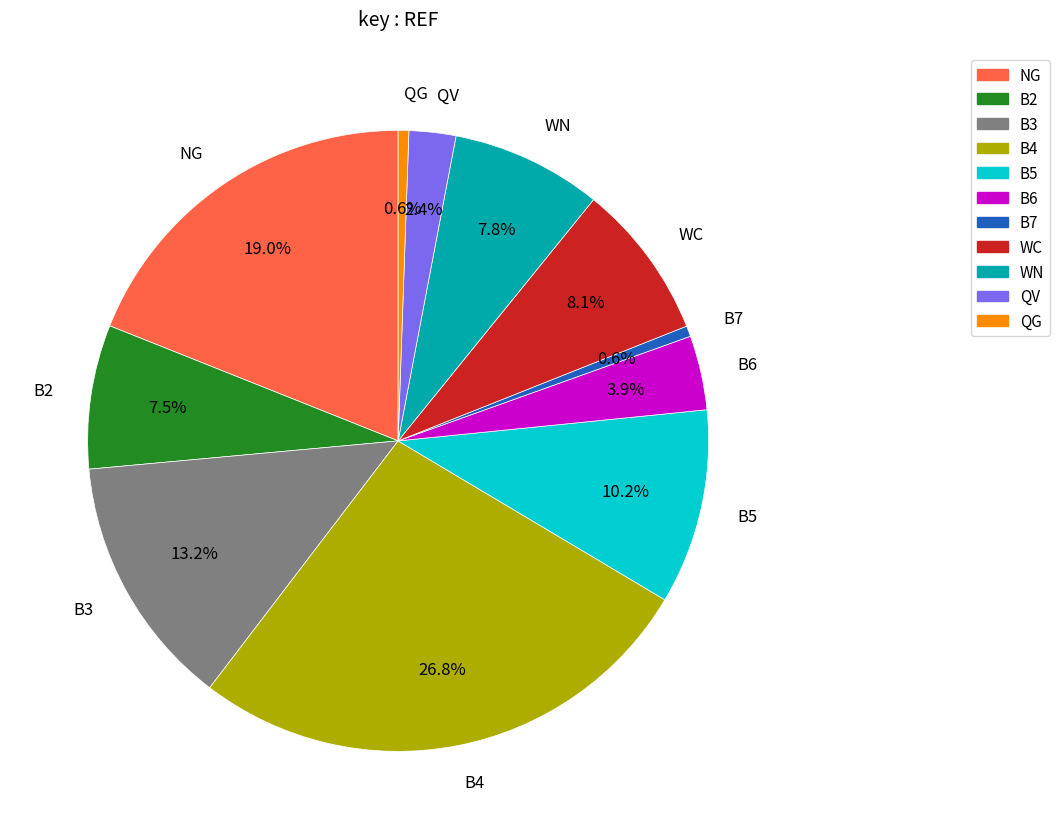

To the nearest percent, what percentage of the pie is B3?

13%